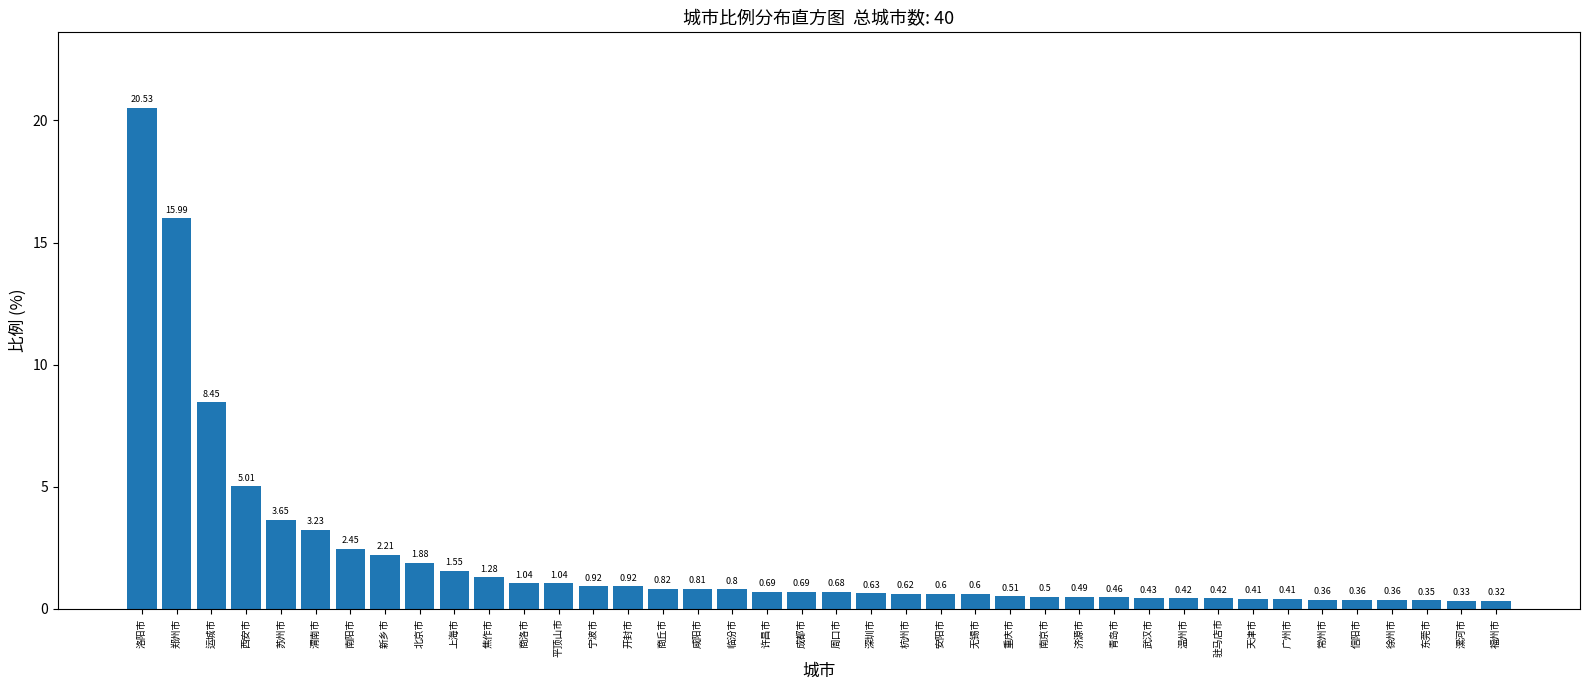

Which label corresponds to the largest value in the chart?

洛阳市